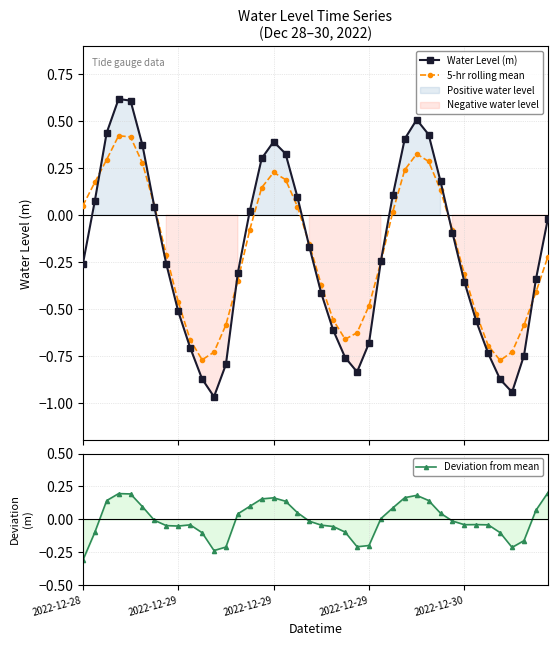

In 5-hr rolling mean, how many points are higher than both neighbors (excluding endpoints)?

3